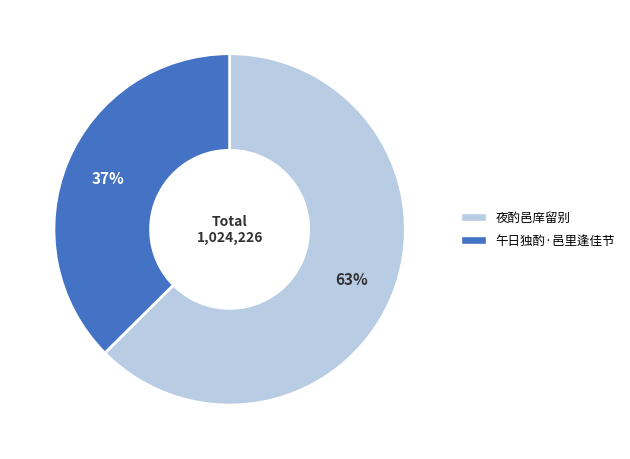

Count the number of slices in the pie.

2